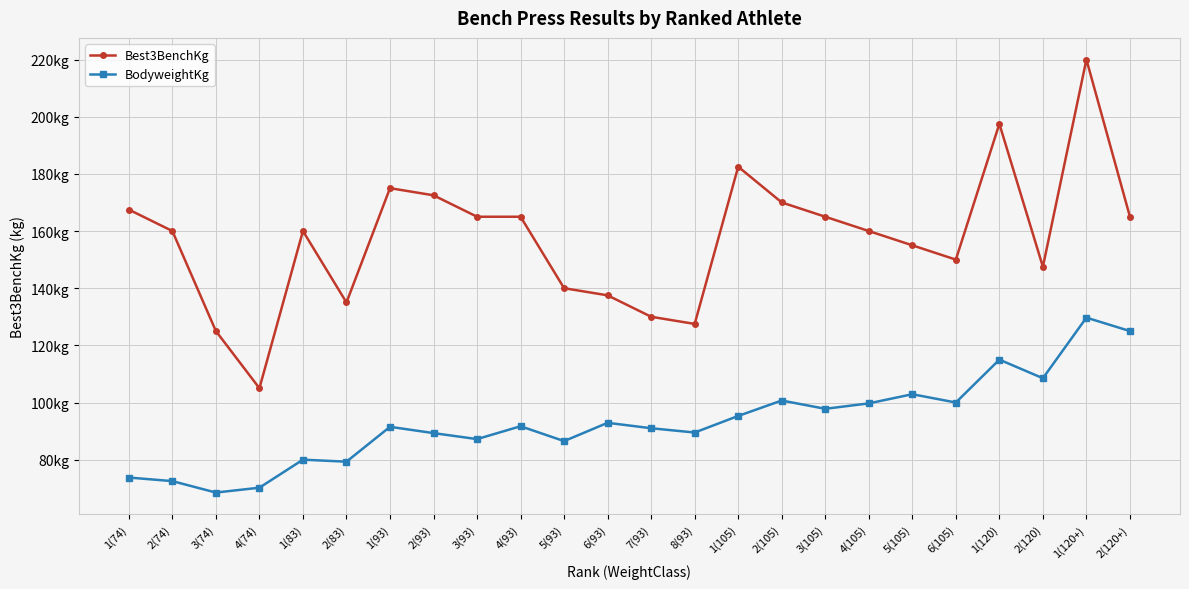

Reading left to right, list all the values displayed in this chart.

Best3BenchKg: 167.5	160.0	125.0	105.0	160.0	135.0	175.0	172.5	165.0	165.0	140.0	137.5	130.0	127.5	182.5	170.0	165.0	160.0	155.0	150.0	197.5	147.5	220.0	165.0
BodyweightKg: 73.8	72.5	68.5	70.2	80.0	79.3	91.5	89.3	87.2	91.7	86.5	92.9	91.0	89.5	95.3	100.7	97.8	99.7	102.9	100.0	115.0	108.5	129.7	125.0